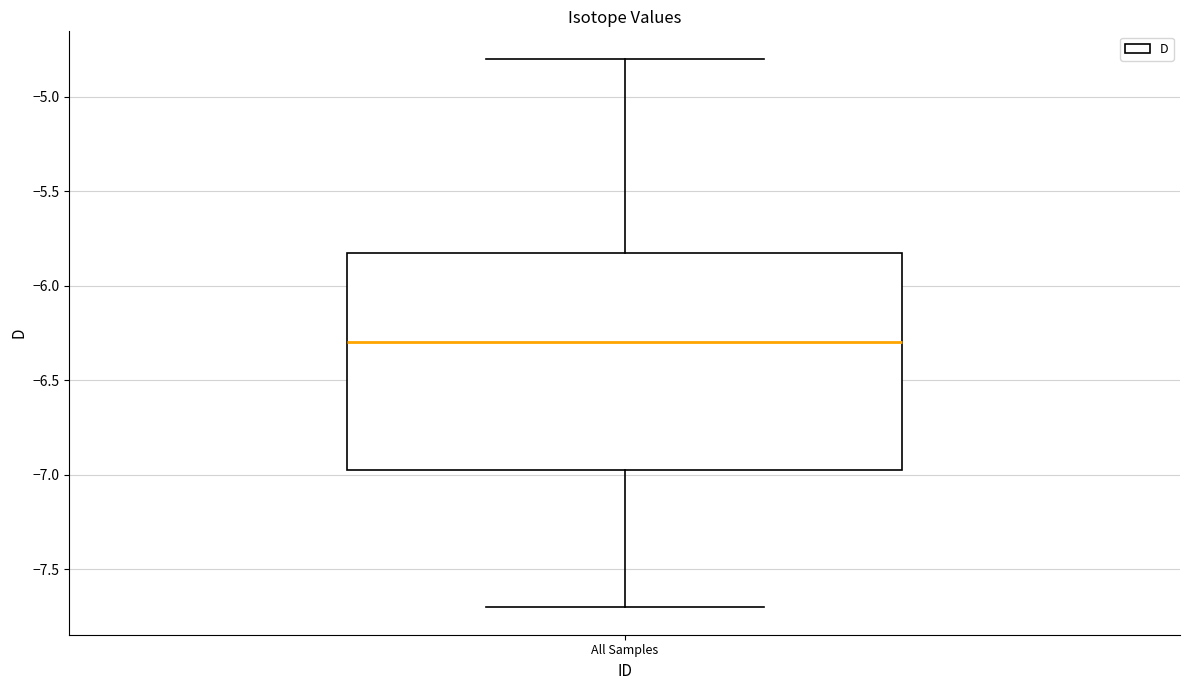

Transcribe this box plot: give where the median line is, the range the box spans, and where the two whiskers end, as read against the y-axis. The values are not printed on the chart, so give them approximately, as read against the axis.

median -6.30, box -6.95 to -5.80, whiskers -7.70 to -4.80